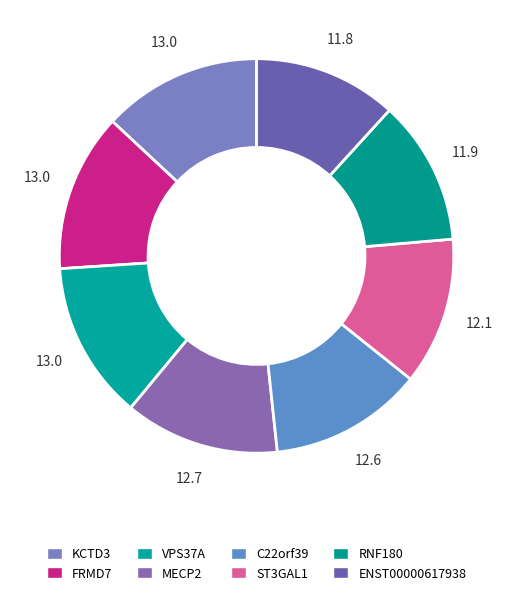

To the nearest percent, what is the average slice percentage?

12%